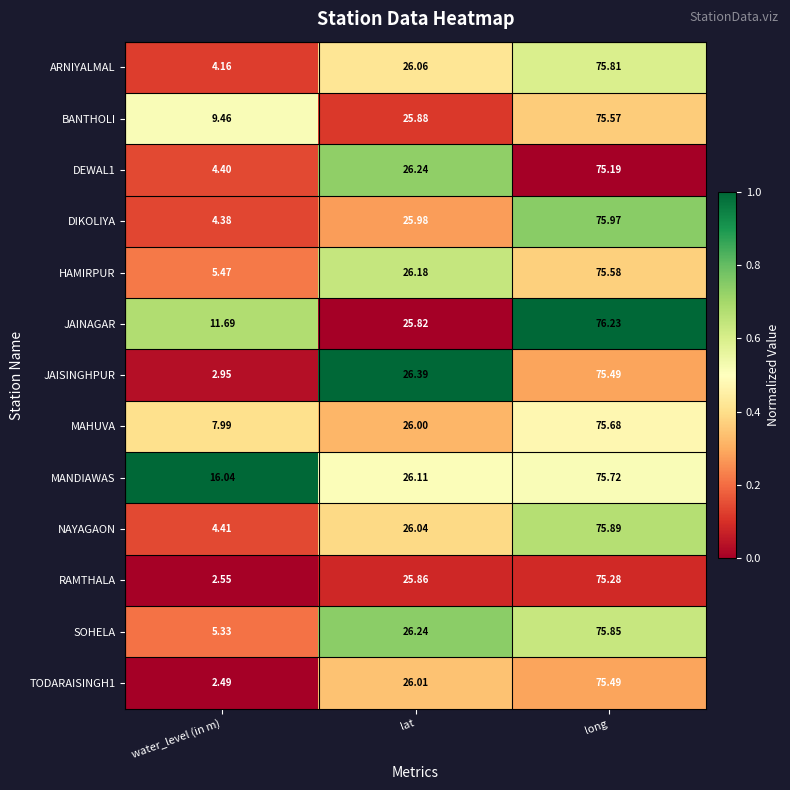

Which series has the largest total across all categories?

MANDIAWAS